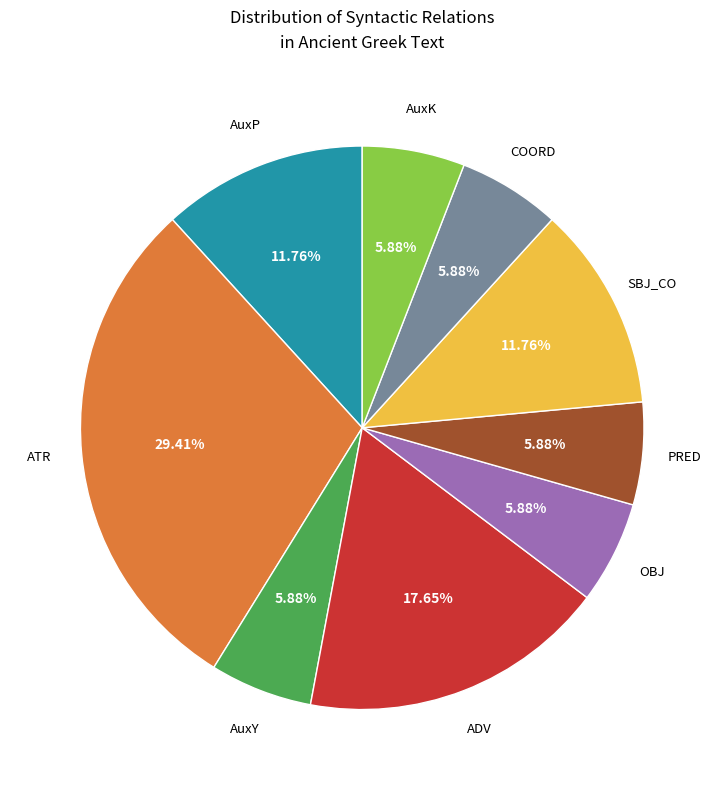

Does any single category account for the majority?

No